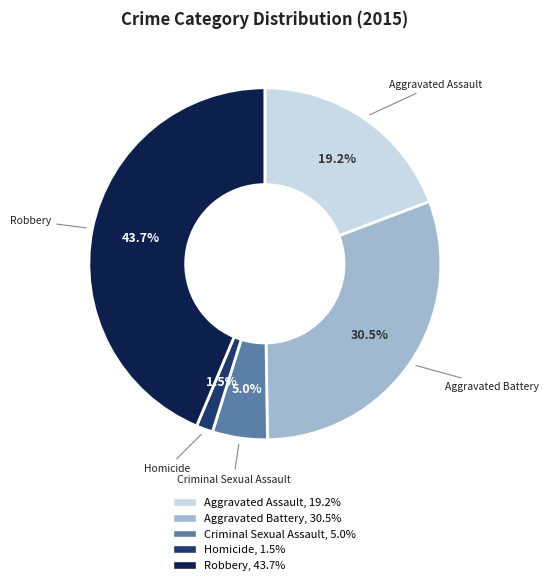

True or false: Aggravated Assault accounts for 19% of the total.

True